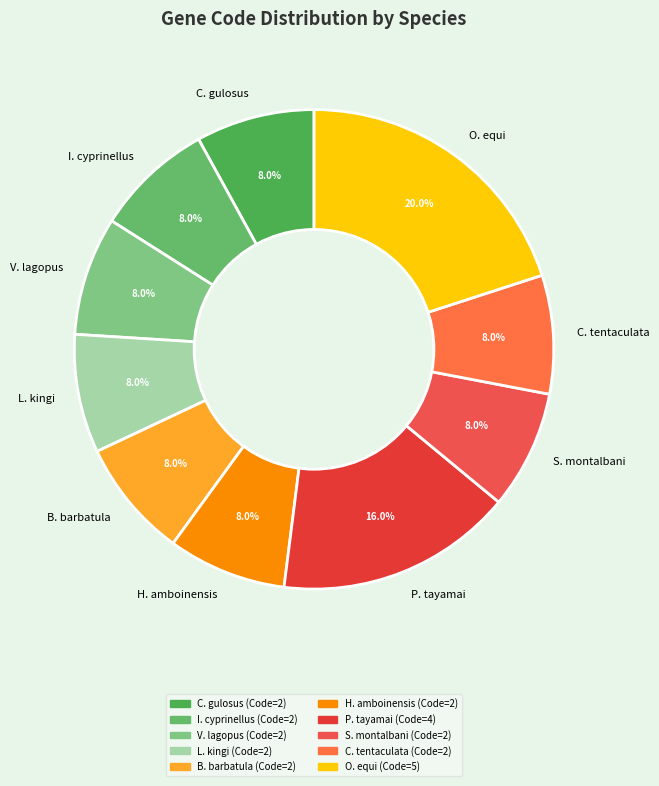

Is there a majority slice in this chart?

No